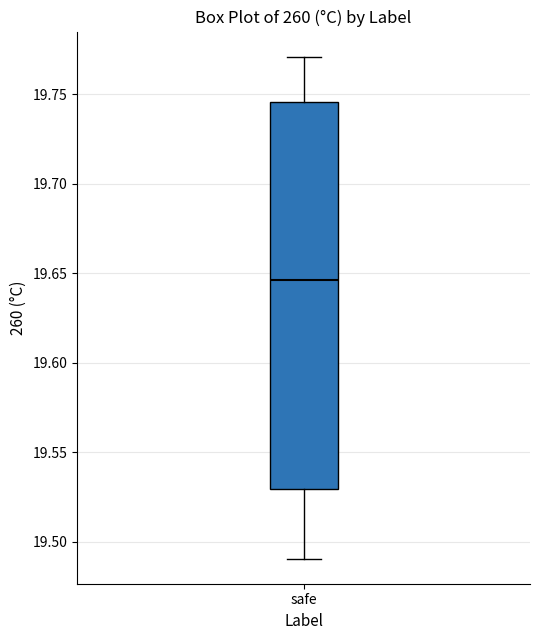

Where does the median line of the box for safe sit on the y-axis? The values are not printed on the chart, so give them approximately, as read against the axis.

19.645